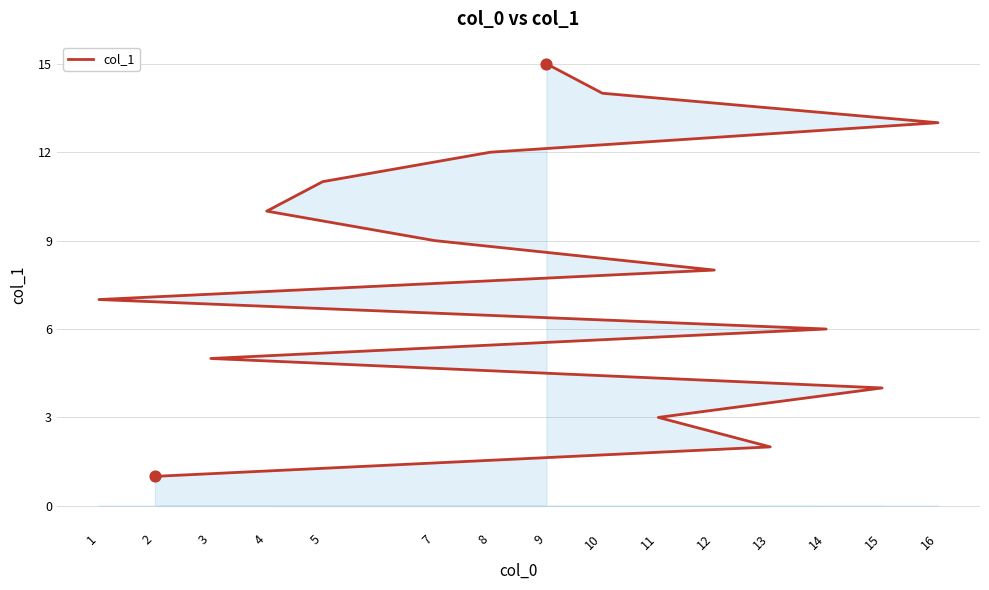

Approximately how many times larger is the value at 11 compared to 8?

0.2